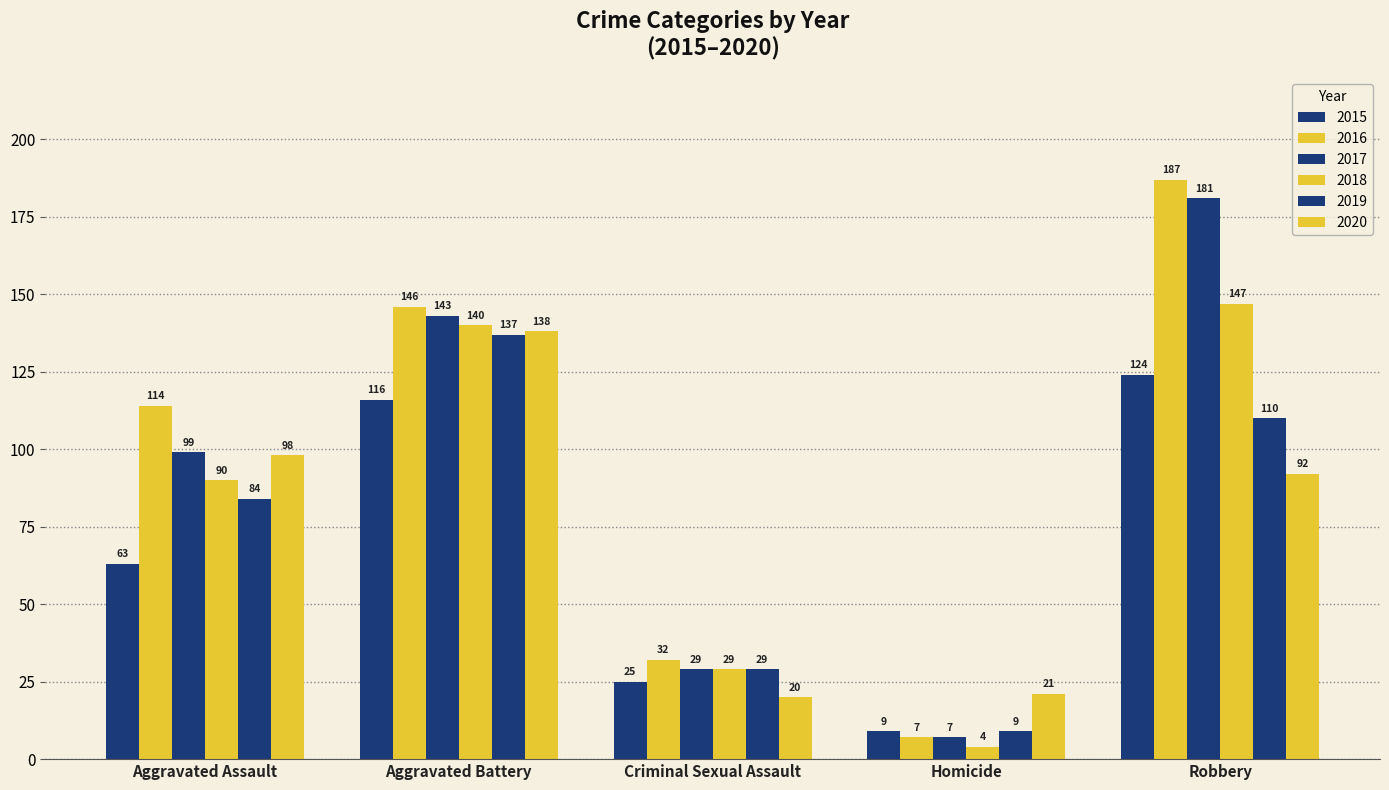

Which has a higher value, Robbery or Aggravated Battery?

Robbery